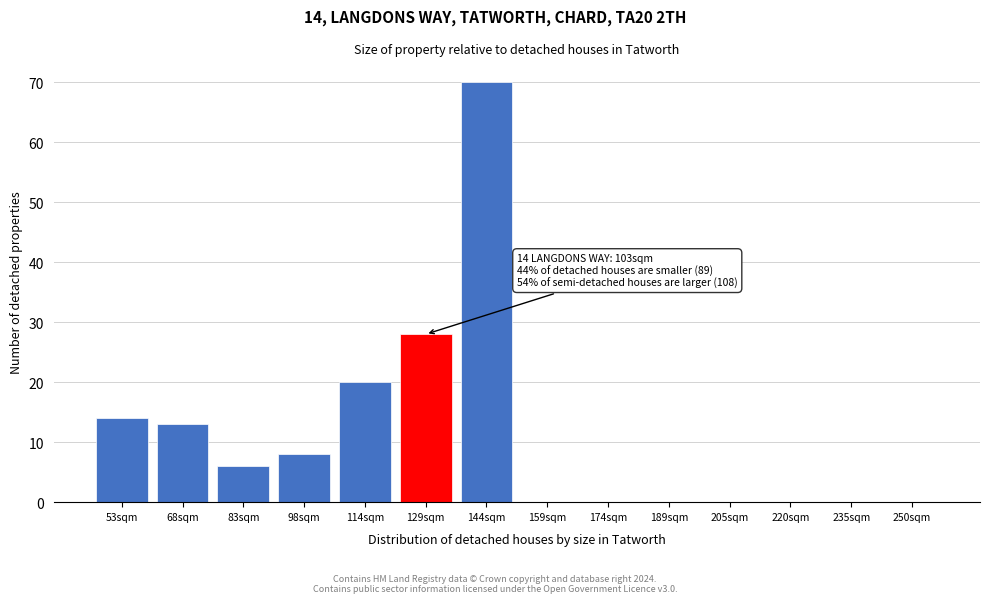

Reading right to left, extract all data points from this chart.

250sqm=0	235sqm=0	220sqm=0	205sqm=0	189sqm=0	174sqm=0	159sqm=0	144sqm=70	129sqm=28	114sqm=20	98sqm=8	83sqm=6	68sqm=13	53sqm=14